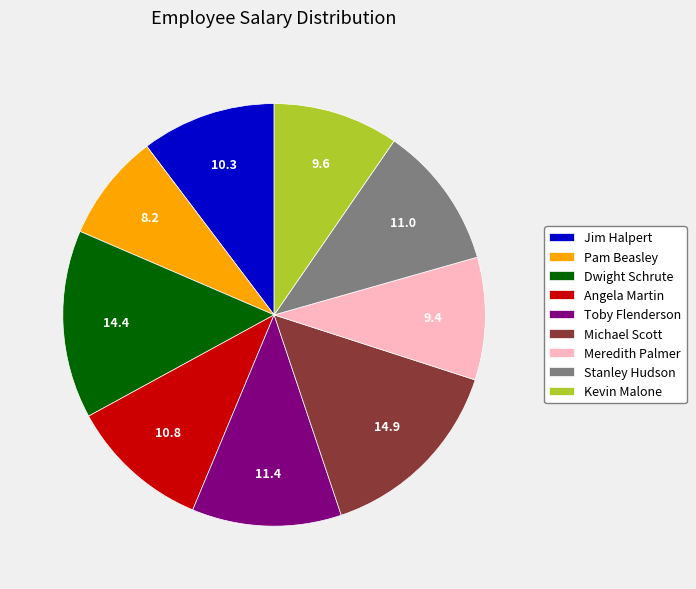

Do Michael Scott and Meredith Palmer together represent more than half of the pie?

No